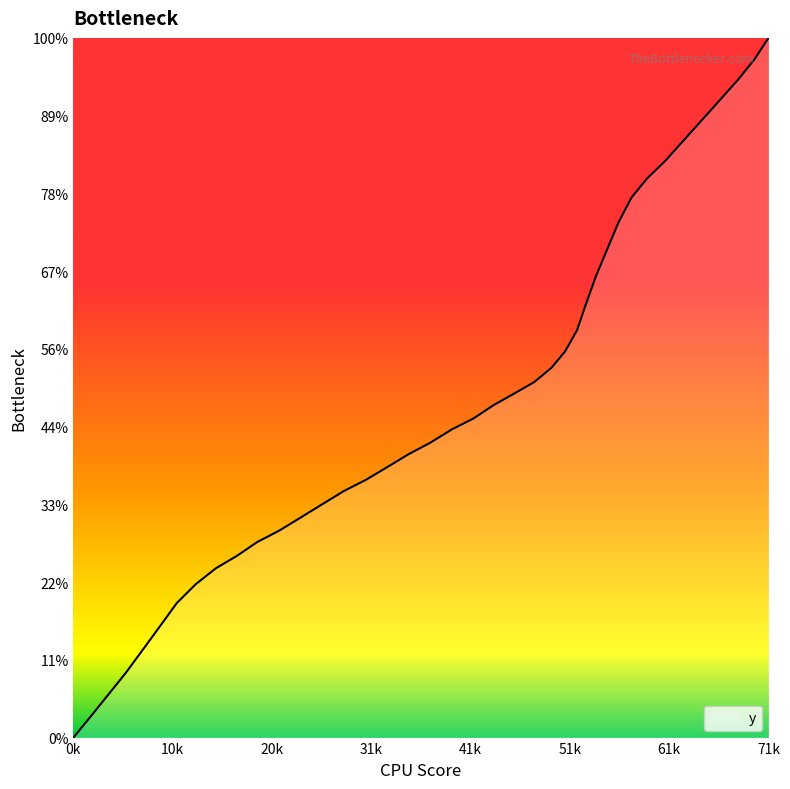

Does the chart display data point markers on the line(s)?

No